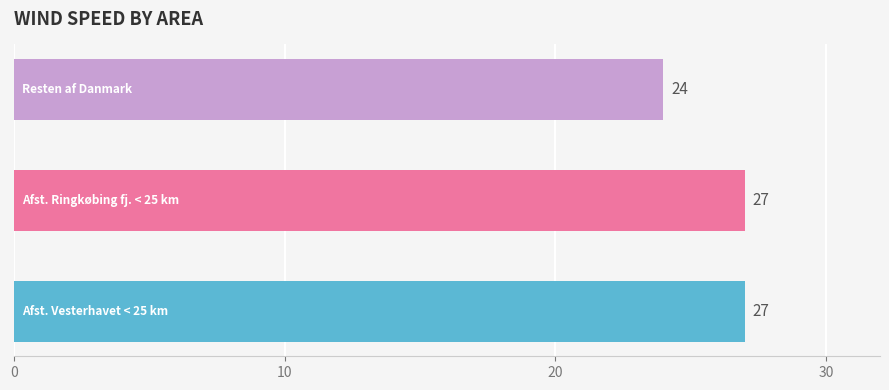

Reading bottom to top, extract all data points from this chart.

27	27	24